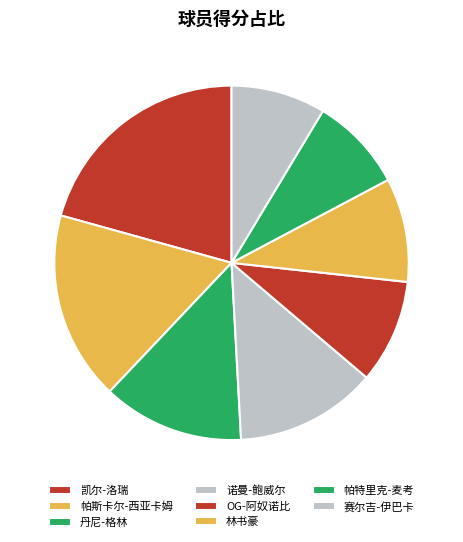

Count the number of slices in the pie.

8